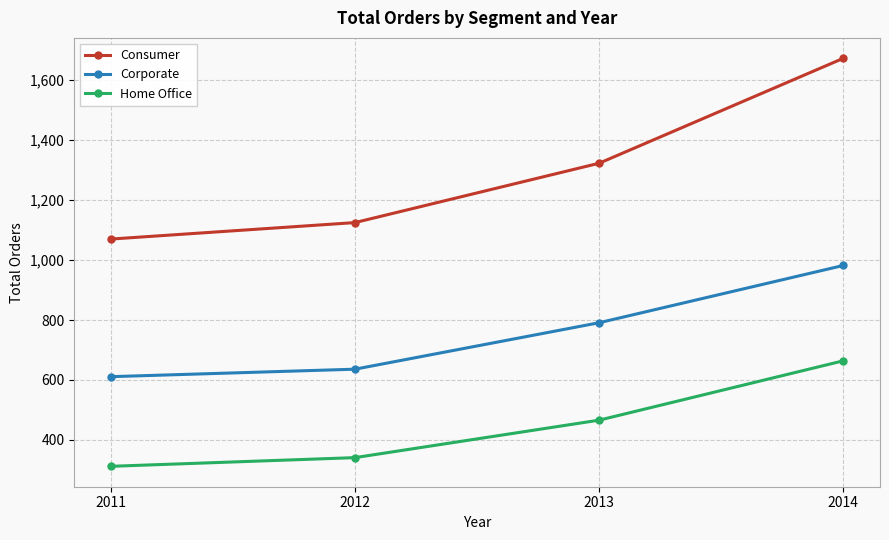

What is the smallest value displayed?

312